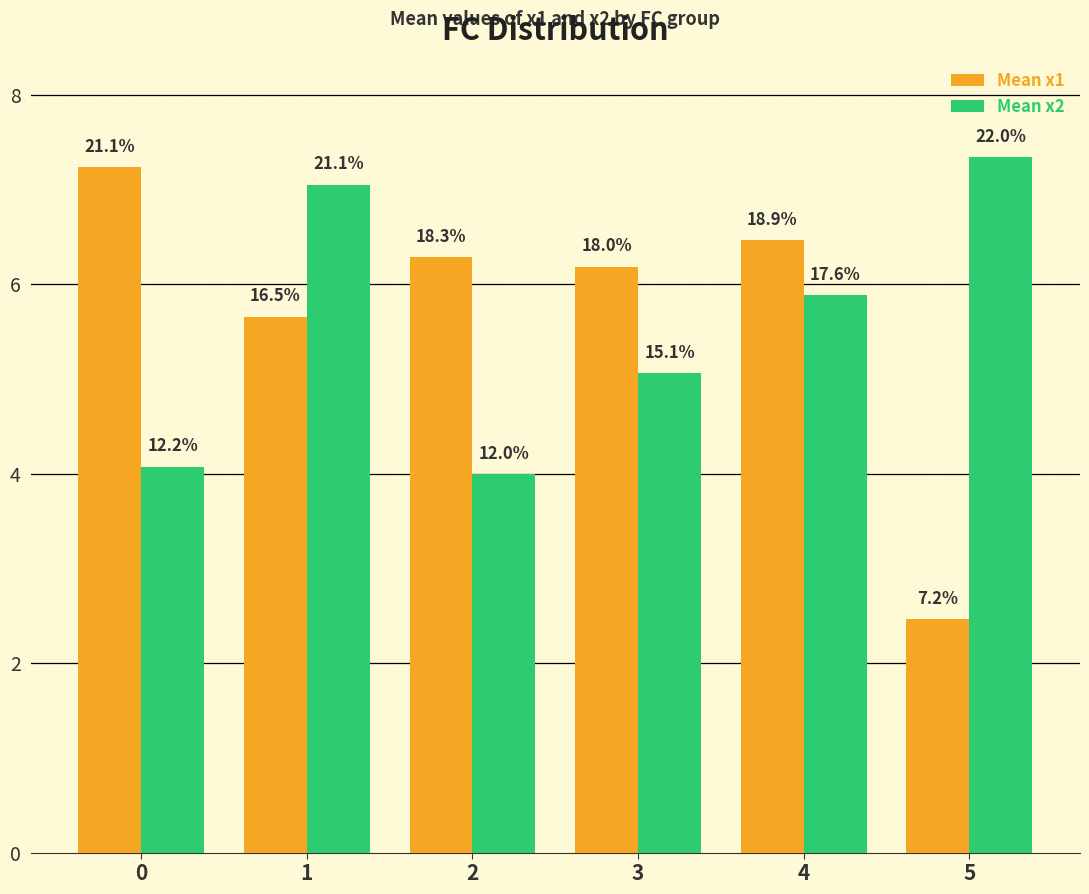

At 1, list the series in order from largest to smallest.

Mean x2, Mean x1